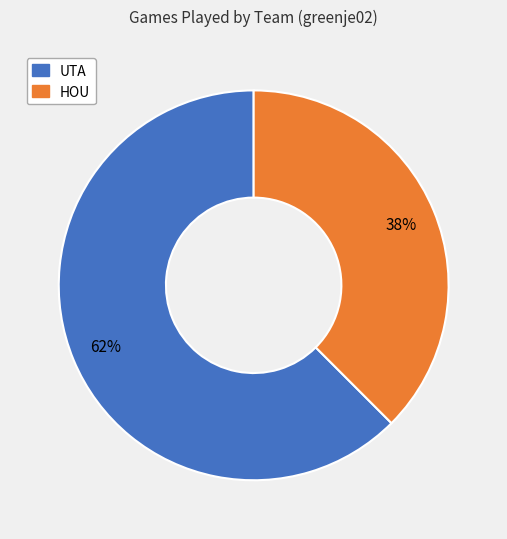

Does UTA represent more than half of the total?

Yes